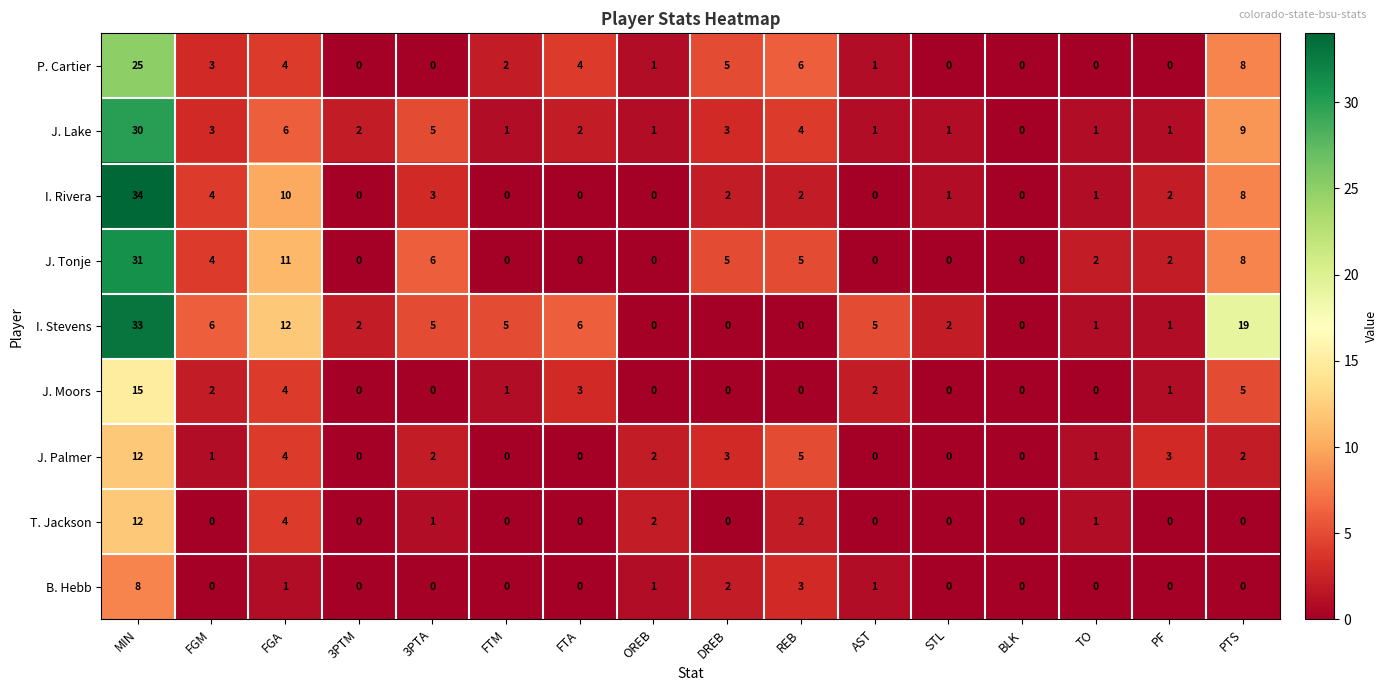

What is the difference between the second highest and minimum values in the J. Tonje series?

11